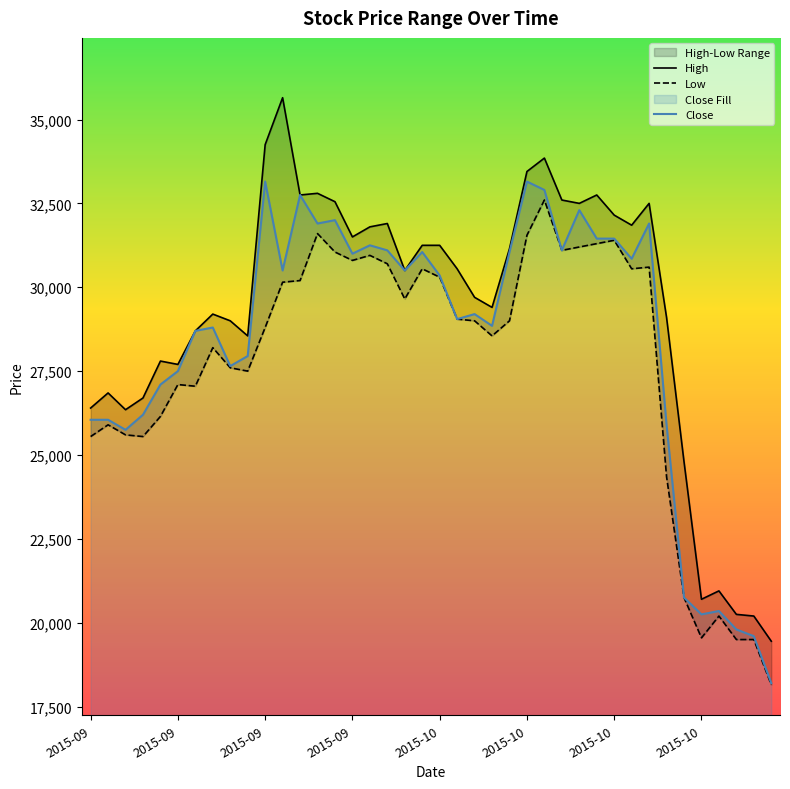

How many interior local valleys does the High series have?

10